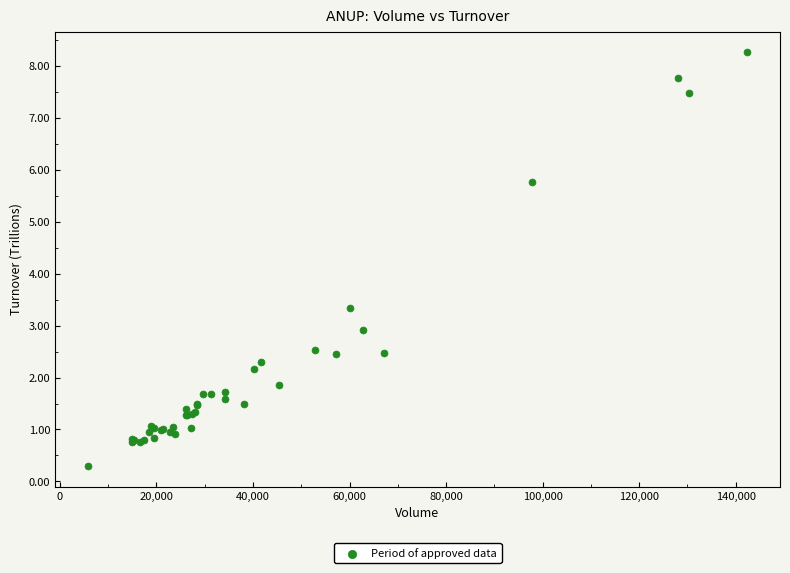

What Y value in the scatter plot is closest to 4?

3.3